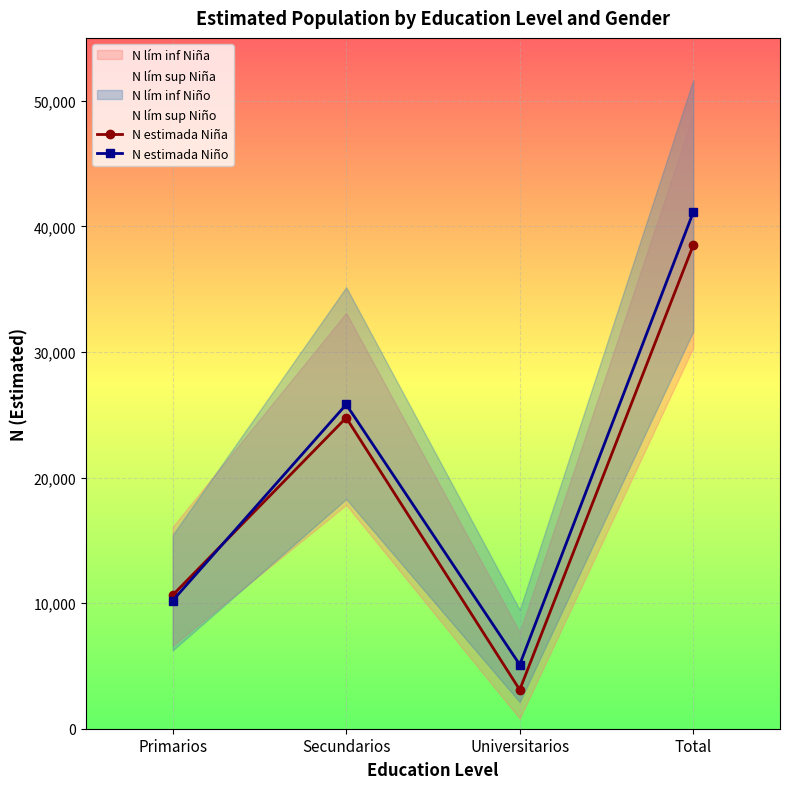

What is the sum of all N estimada Niña values?

76993